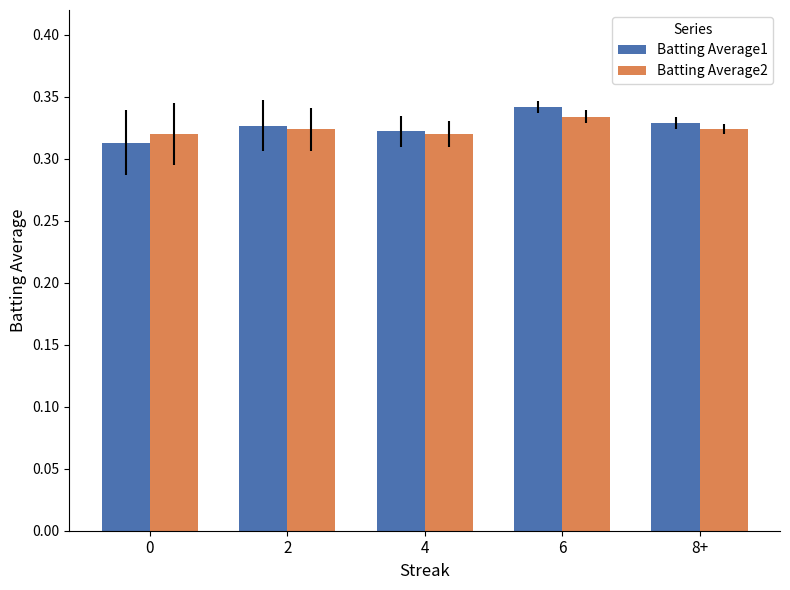

At which category does the chart reach its peak across all series?

6